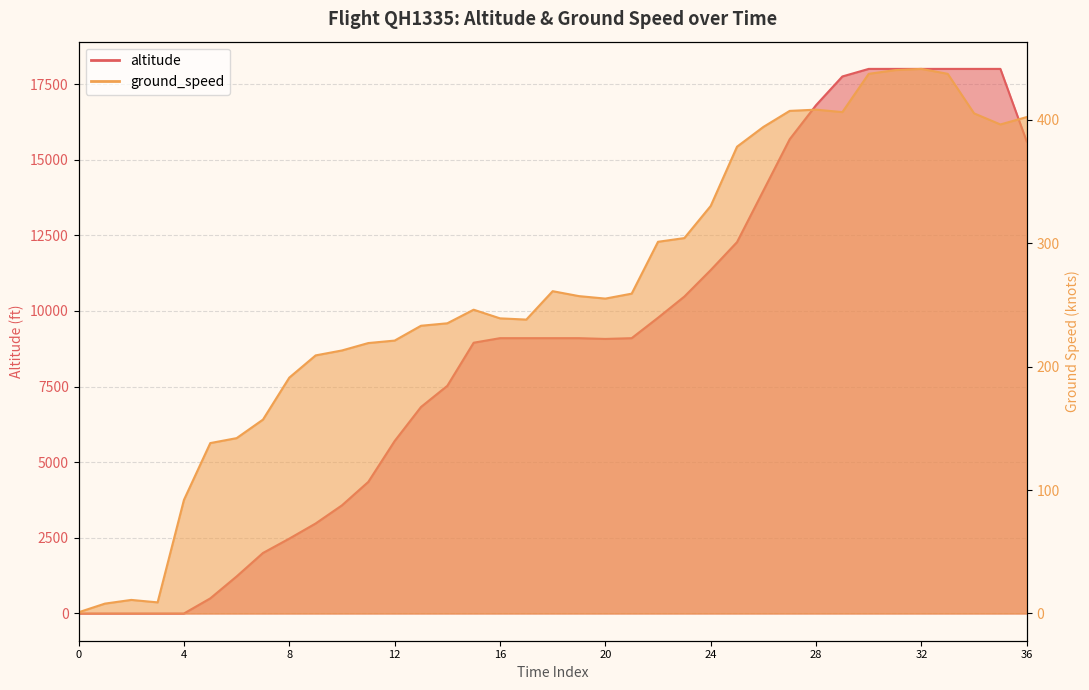

What is the sum of the ground_speed values at 20 and 16?

494